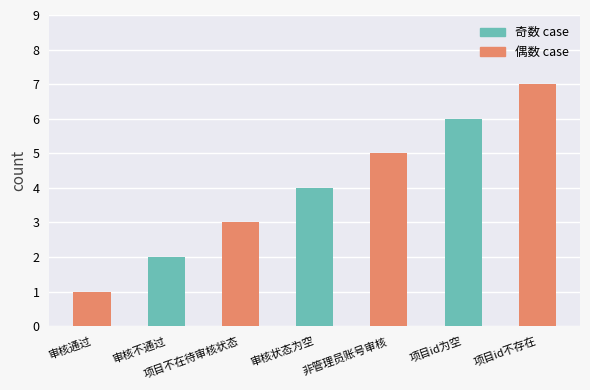

What is the change in value from 审核不通过 to 项目id为空?

+4